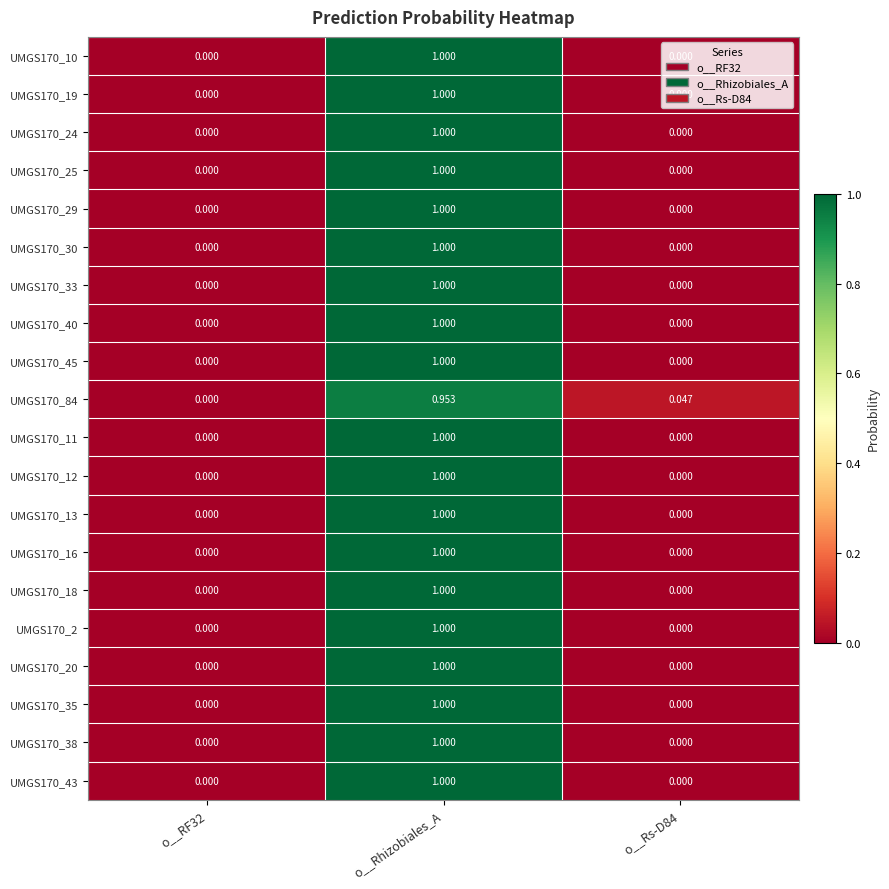

Is the value of UMGS170_2 at o__Rs-D84 greater than the value of UMGS170_30 at o__Rhizobiales_A?

No